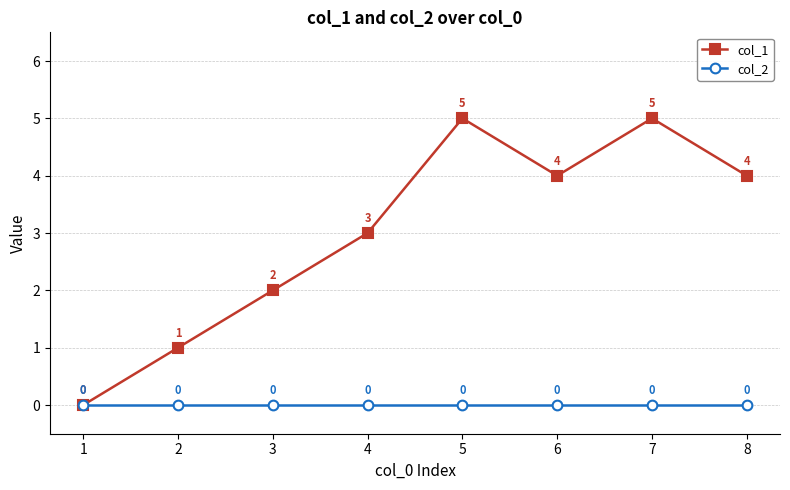

Reading left to right, extract all data points from this chart.

col_1: 1=0	2=1	3=2	4=3	5=5	6=4	7=5	8=4
col_2: 1=0	2=0	3=0	4=0	5=0	6=0	7=0	8=0